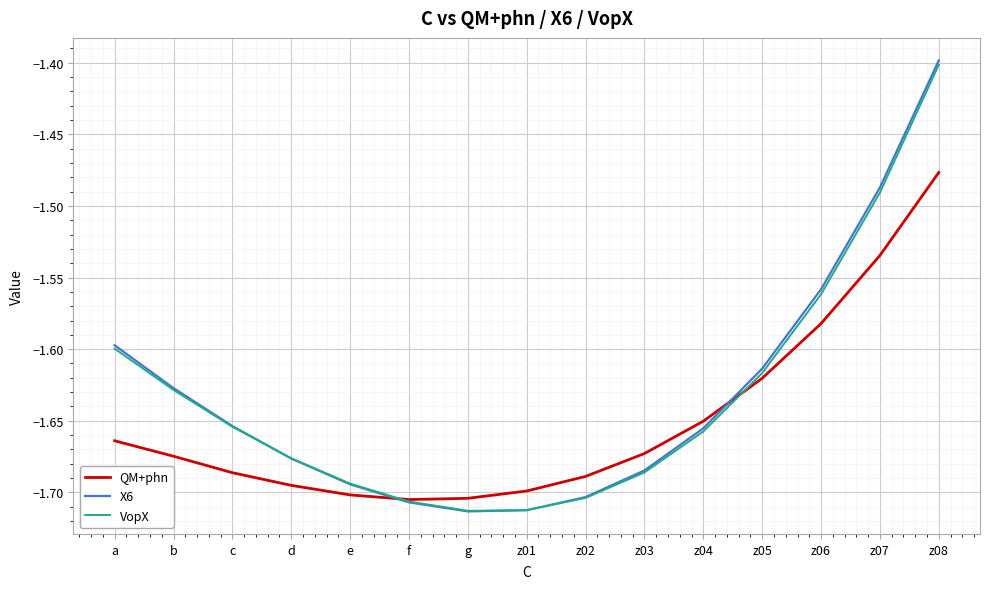

What is the total value across all series at a?

-4.9